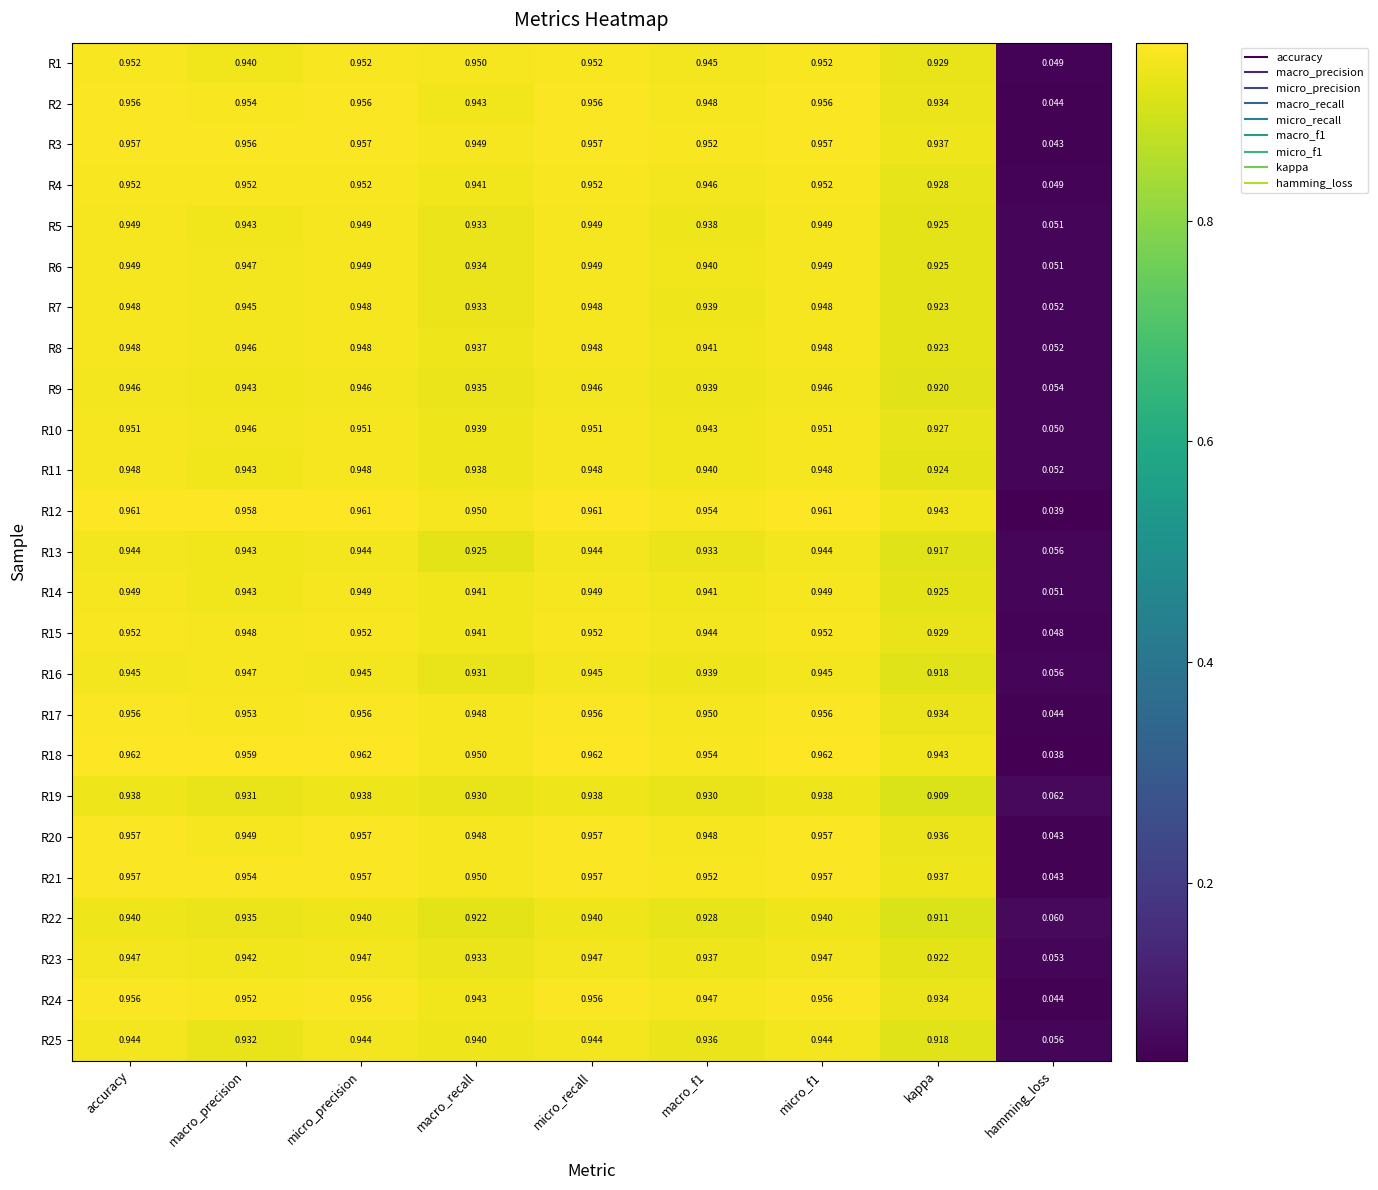

How many distinct data groups are displayed?

25